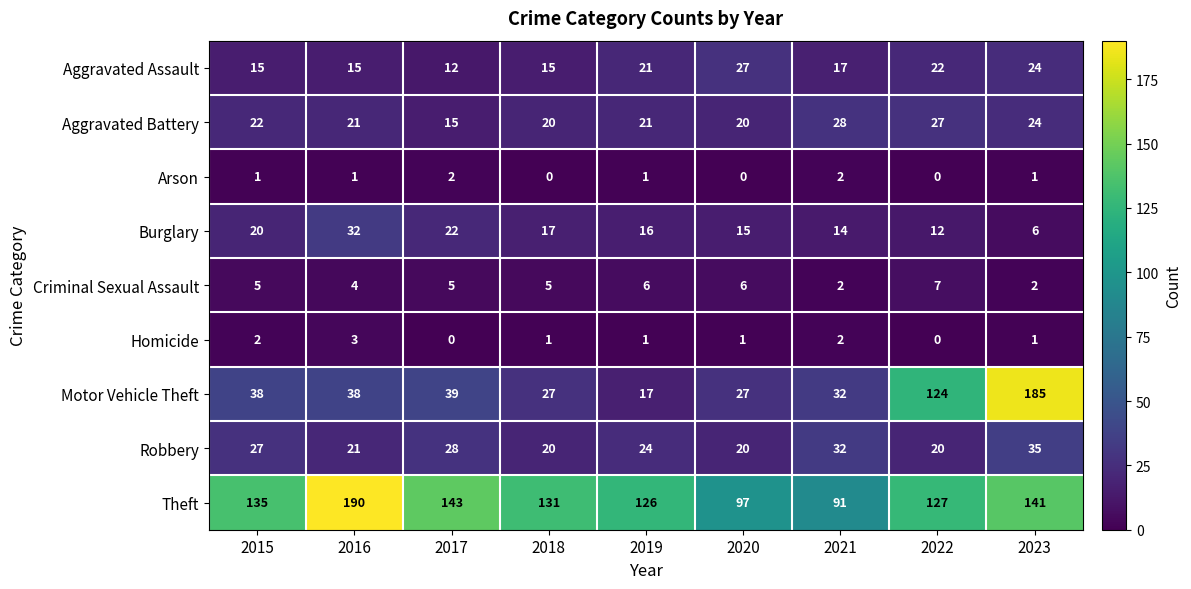

Rank the series by their maximum value, from lowest to highest.

Arson, Homicide, Criminal Sexual Assault, Aggravated Assault, Aggravated Battery, Burglary, Robbery, Motor Vehicle Theft, Theft